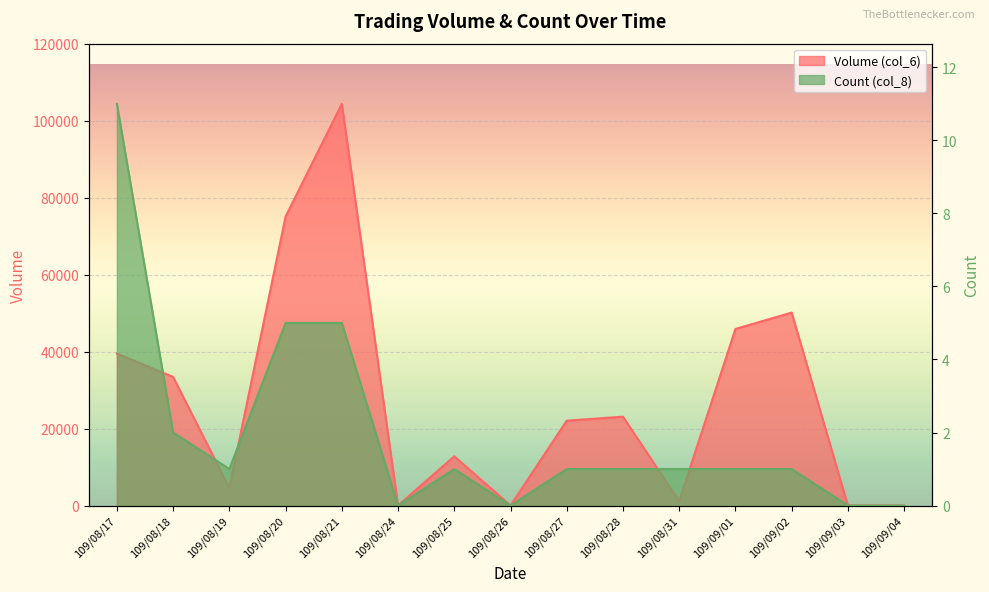

Which label corresponds to the smallest value in the chart?

109/08/24